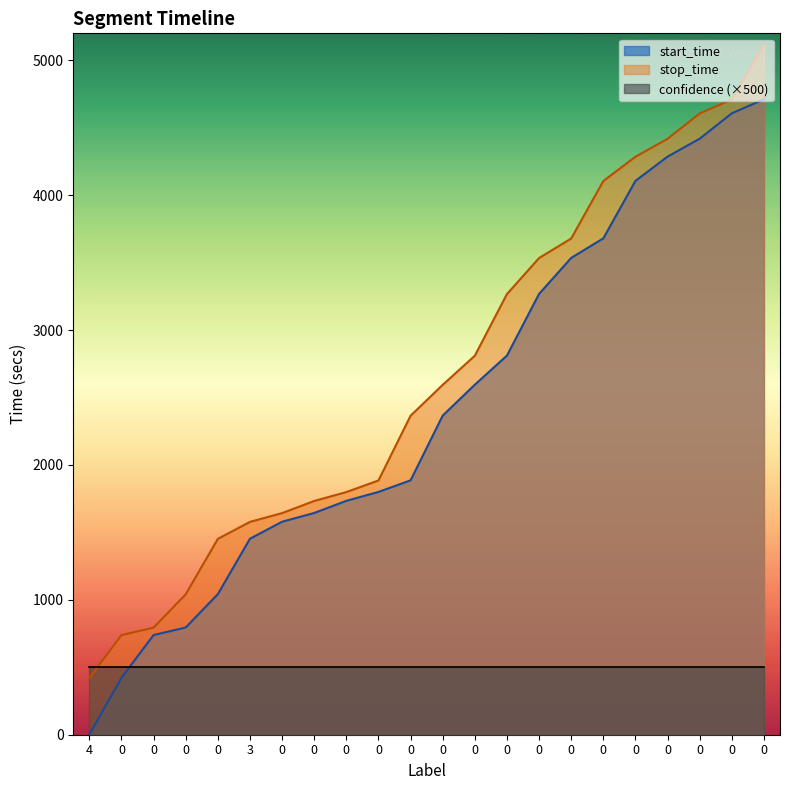

Which series has the largest total across all categories?

stop_time